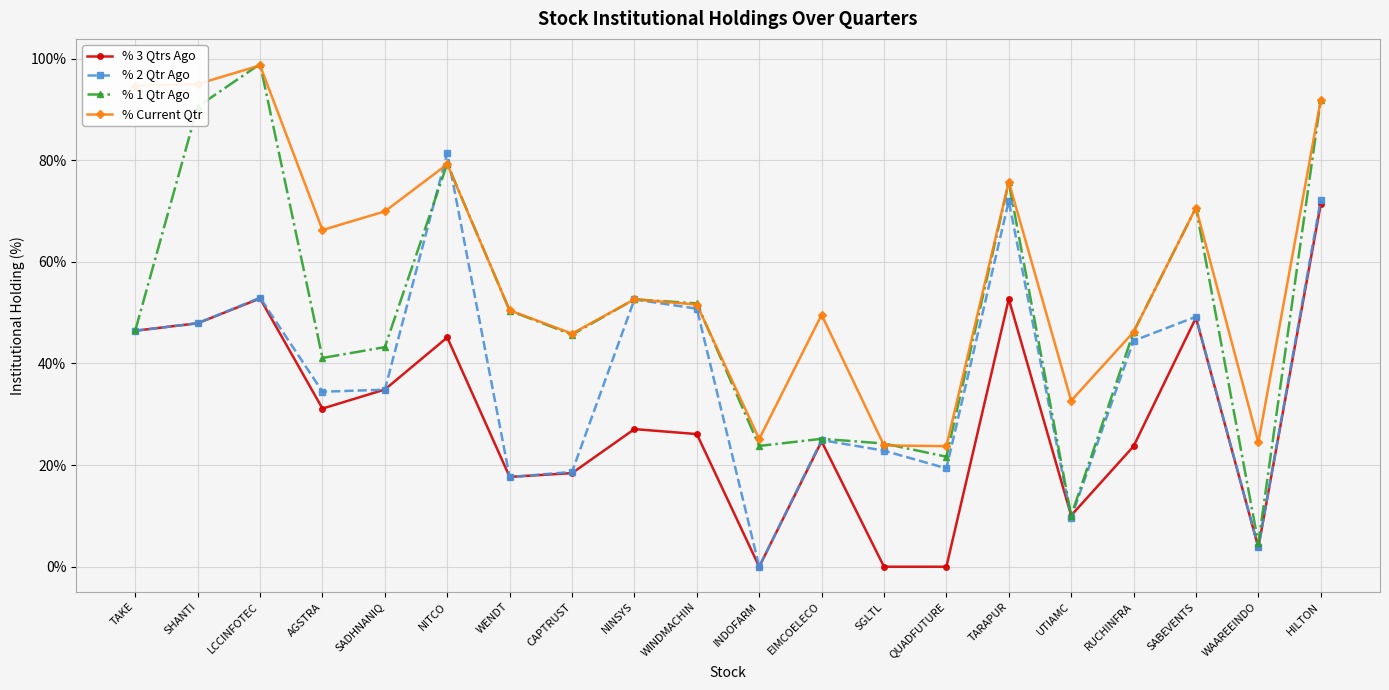

In % 2 Qtr Ago, how many points are lower than both neighbors (excluding endpoints)?

6